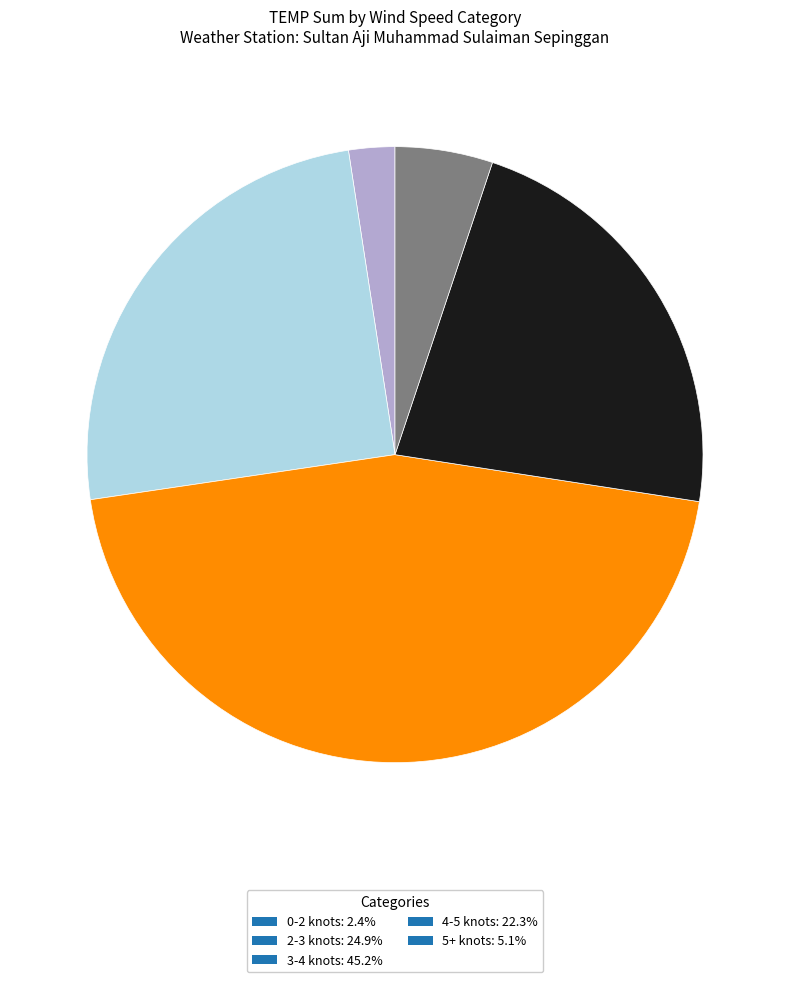

Does any single category account for the majority?

No